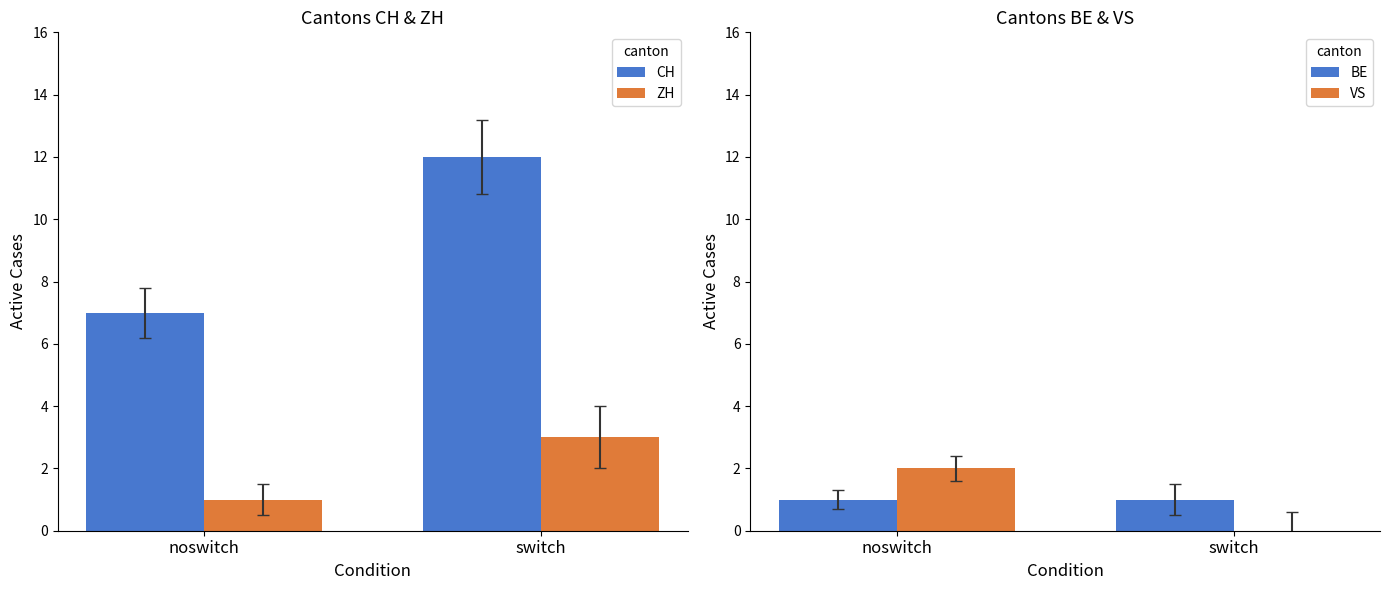

What is the value of the ZH bar at the 2nd from the left?

3